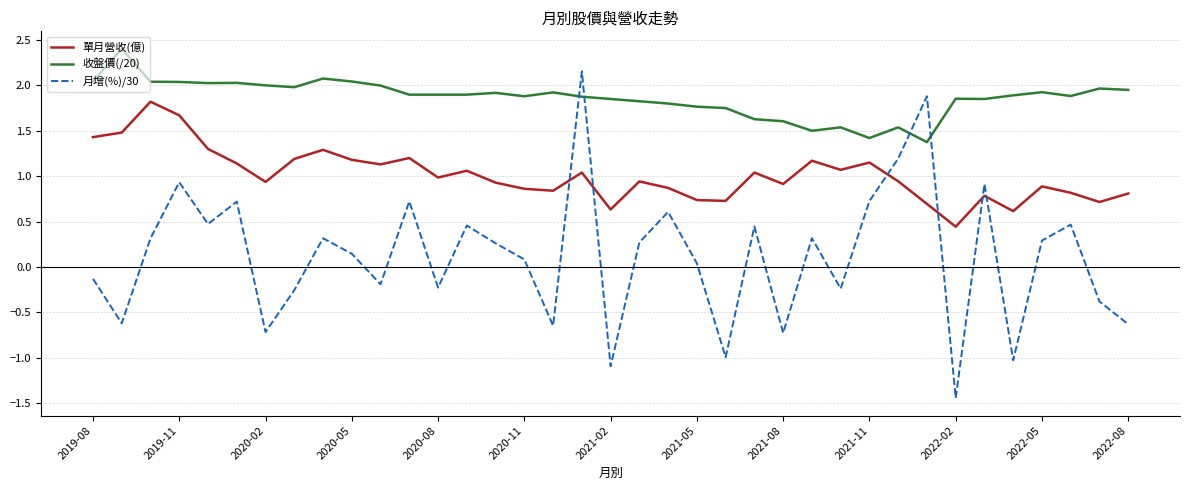

Which series has the widest spread of values?

月增(%)/30